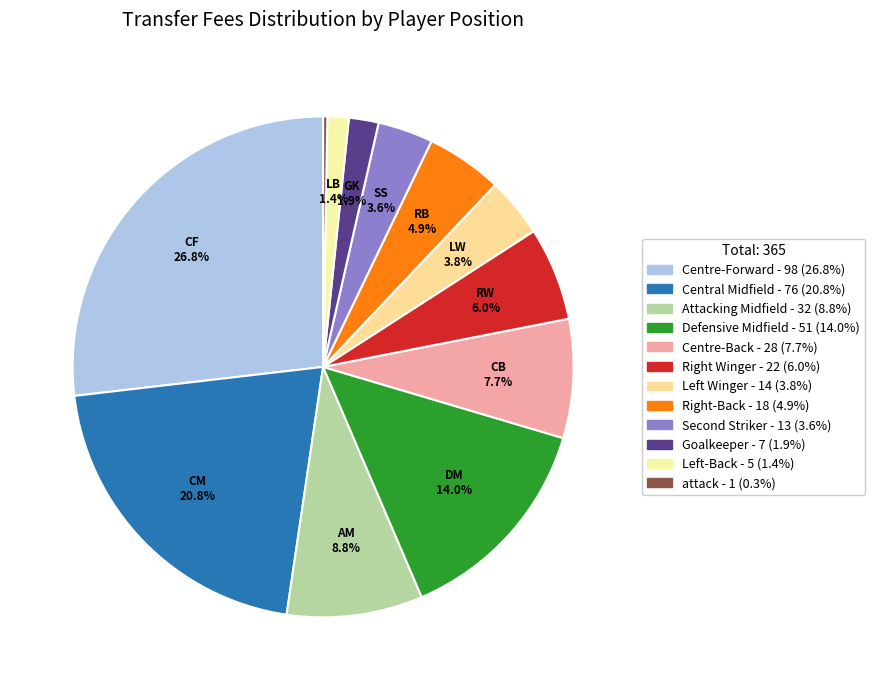

What is the smallest slice in the pie chart?

attack